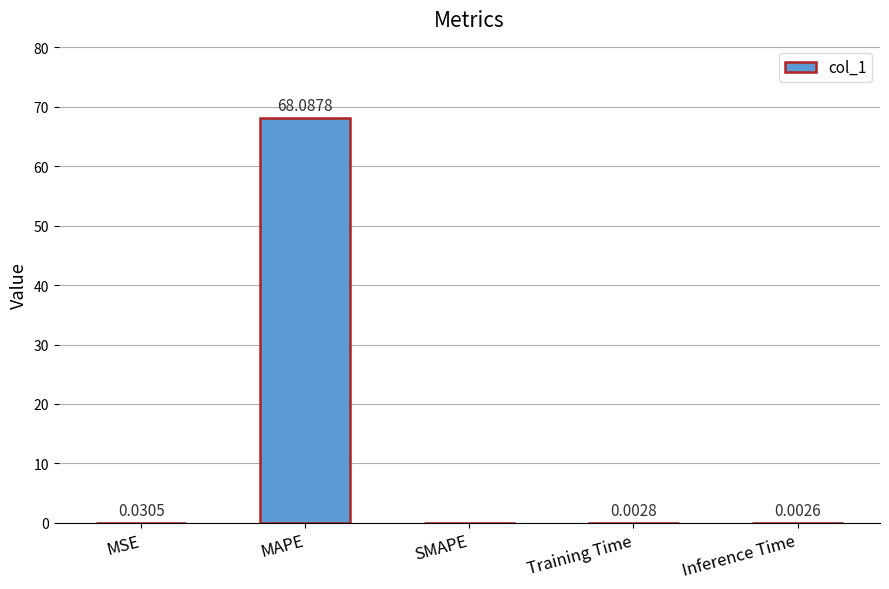

Are the bars horizontal?

No